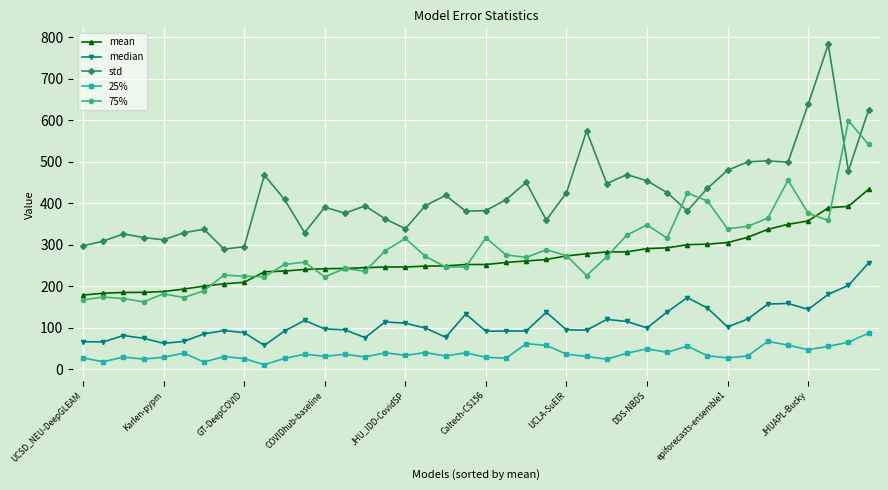

What is the average value of the 25% series?

37.8